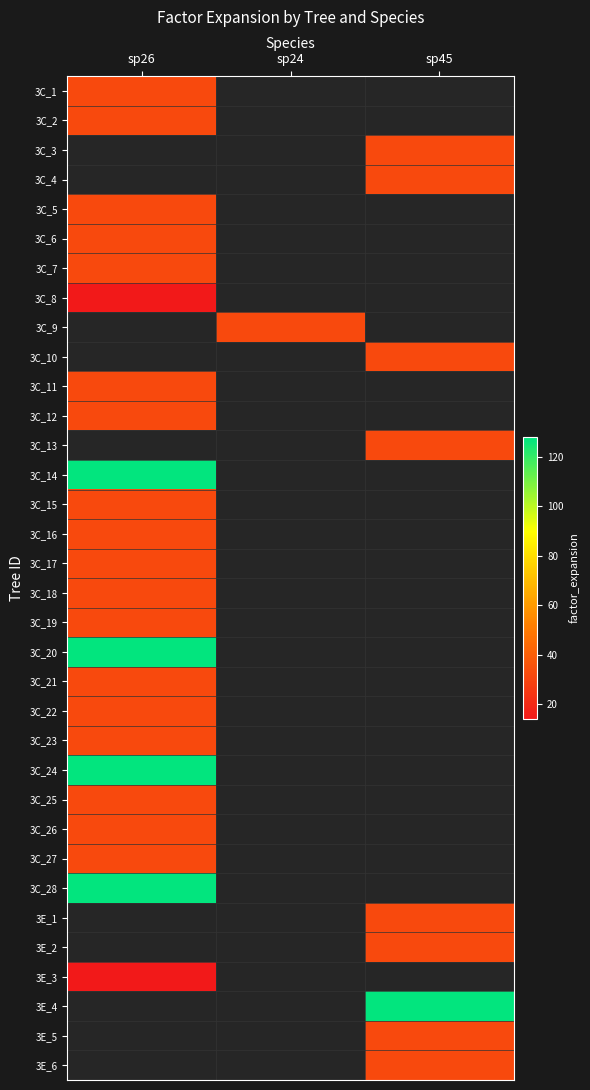

Reading right to left, transcribe all the data shown in this chart.

3C_1: sp45=0.0	sp24=0.0	sp26=31.8
3C_2: sp45=0.0	sp24=0.0	sp26=31.8
3C_3: sp45=31.8	sp24=0.0	sp26=0.0
3C_4: sp45=31.8	sp24=0.0	sp26=0.0
3C_5: sp45=0.0	sp24=0.0	sp26=31.8
3C_6: sp45=0.0	sp24=0.0	sp26=31.8
3C_7: sp45=0.0	sp24=0.0	sp26=31.8
3C_8: sp45=0.0	sp24=0.0	sp26=14.2
3C_9: sp45=0.0	sp24=31.8	sp26=0.0
3C_10: sp45=31.8	sp24=0.0	sp26=0.0
3C_11: sp45=0.0	sp24=0.0	sp26=31.8
3C_12: sp45=0.0	sp24=0.0	sp26=31.8
3C_13: sp45=31.8	sp24=0.0	sp26=0.0
3C_14: sp45=0.0	sp24=0.0	sp26=127.3
3C_15: sp45=0.0	sp24=0.0	sp26=31.8
3C_16: sp45=0.0	sp24=0.0	sp26=31.8
3C_17: sp45=0.0	sp24=0.0	sp26=31.8
3C_18: sp45=0.0	sp24=0.0	sp26=31.8
3C_19: sp45=0.0	sp24=0.0	sp26=31.8
3C_20: sp45=0.0	sp24=0.0	sp26=127.3
3C_21: sp45=0.0	sp24=0.0	sp26=31.8
3C_22: sp45=0.0	sp24=0.0	sp26=31.8
3C_23: sp45=0.0	sp24=0.0	sp26=31.8
3C_24: sp45=0.0	sp24=0.0	sp26=127.3
3C_25: sp45=0.0	sp24=0.0	sp26=31.8
3C_26: sp45=0.0	sp24=0.0	sp26=31.8
3C_27: sp45=0.0	sp24=0.0	sp26=31.8
3C_28: sp45=0.0	sp24=0.0	sp26=127.3
3E_1: sp45=31.8	sp24=0.0	sp26=0.0
3E_2: sp45=31.8	sp24=0.0	sp26=0.0
3E_3: sp45=0.0	sp24=0.0	sp26=14.2
3E_4: sp45=127.3	sp24=0.0	sp26=0.0
3E_5: sp45=31.8	sp24=0.0	sp26=0.0
3E_6: sp45=31.8	sp24=0.0	sp26=0.0